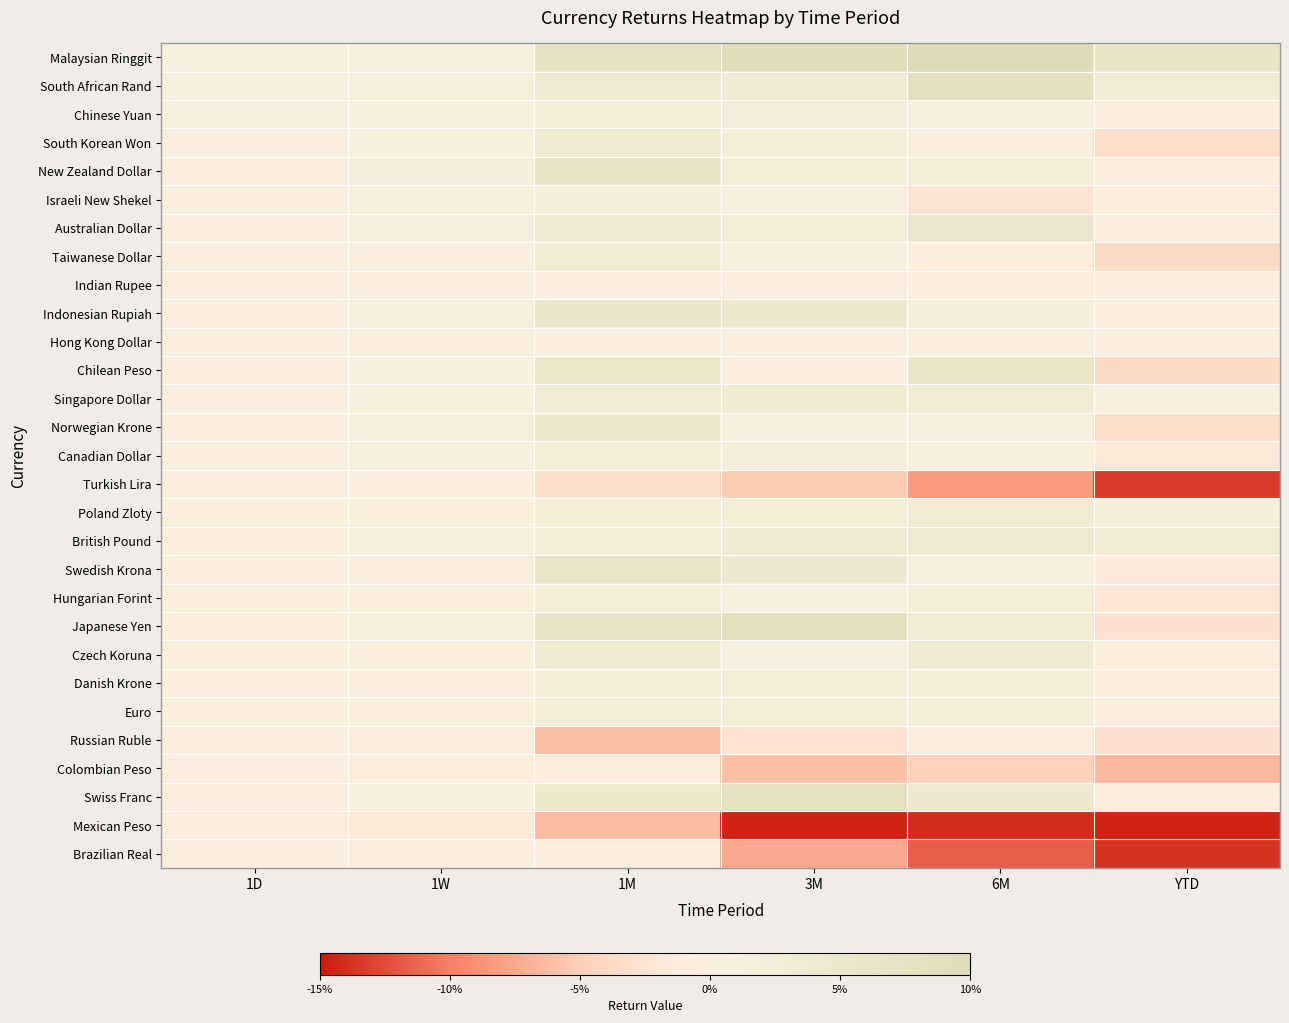

Rank the series by their maximum value, from lowest to highest.

Mexican Peso, Colombian Peso, Russian Ruble, Brazilian Real, Turkish Lira, Indian Rupee, Hong Kong Dollar, Israeli New Shekel, Chinese Yuan, Hungarian Forint, Euro, Danish Krone, Canadian Dollar, Taiwanese Dollar, Poland Zloty, Singapore Dollar, Czech Koruna, South Korean Won, British Pound, Australian Dollar, Norwegian Krone, Indonesian Rupiah, Swedish Krona, Chilean Peso, New Zealand Dollar, Swiss Franc, South African Rand, Japanese Yen, Malaysian Ringgit